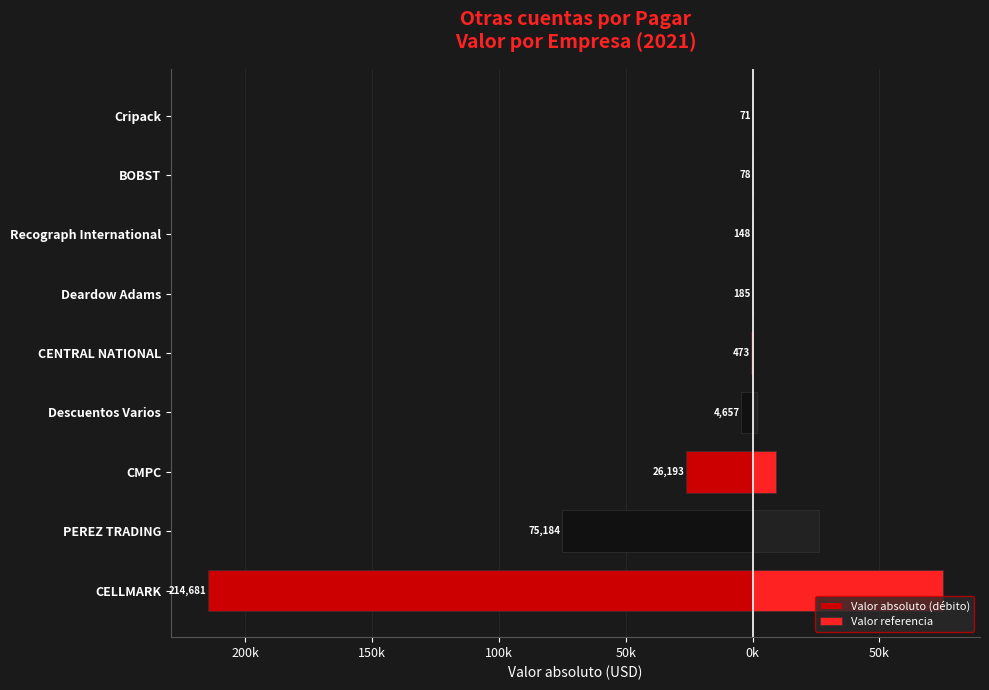

What is the total value across all series at Deardow Adams?

-120.5